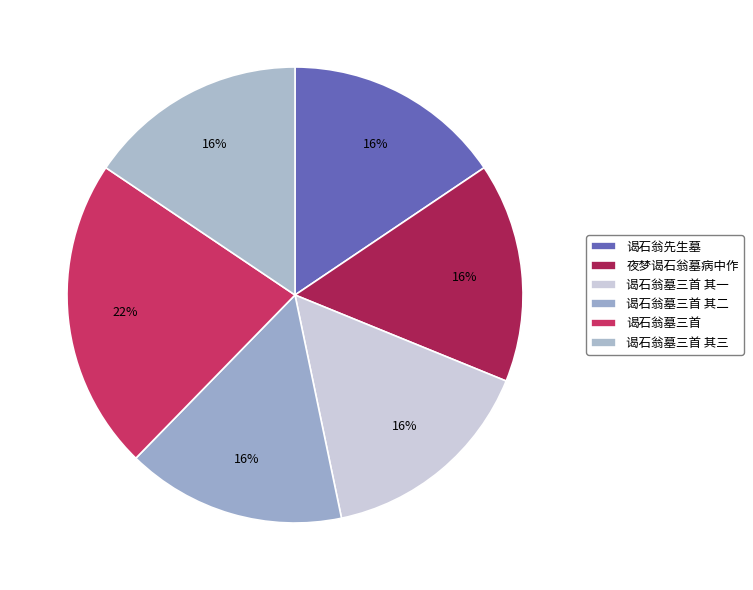

Does any single category account for the majority?

No